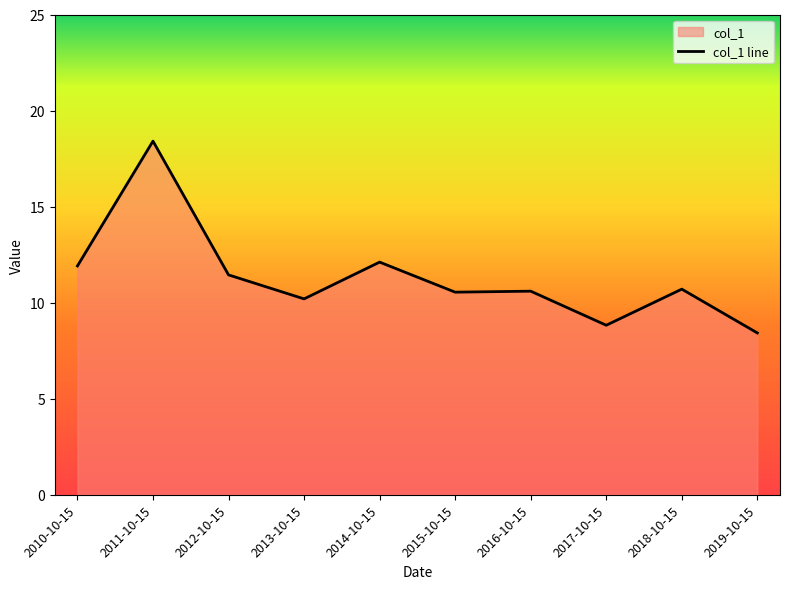

Count the number of categories in the chart.

10